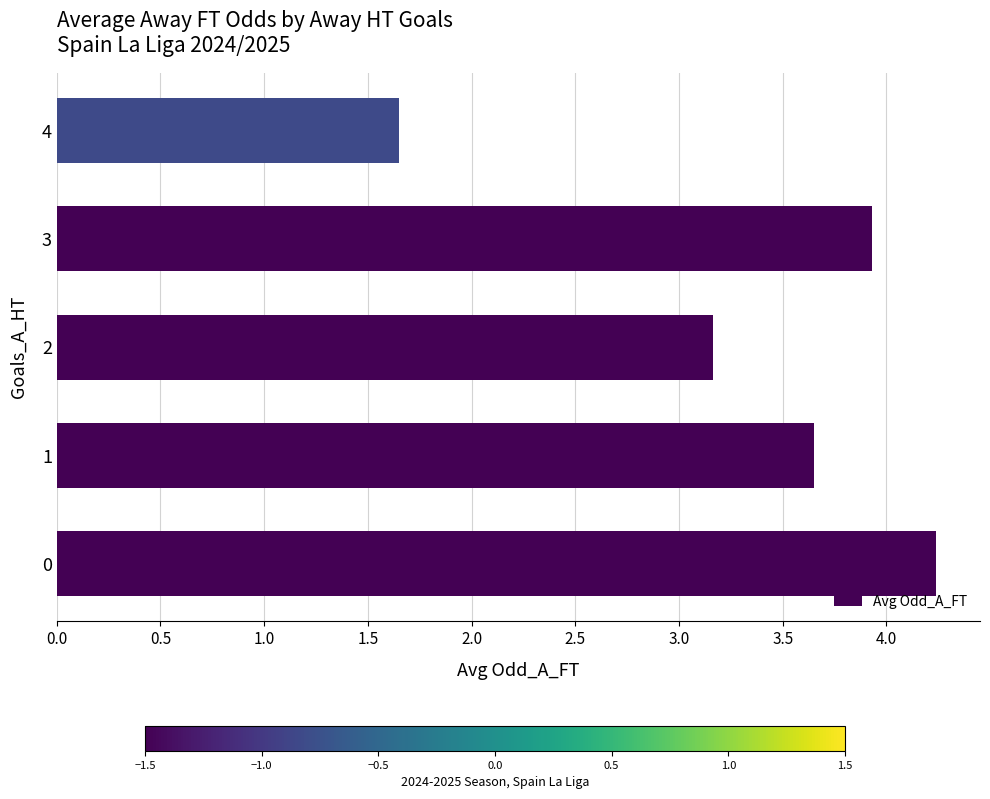

What is the difference between the maximum and minimum values?

2.6